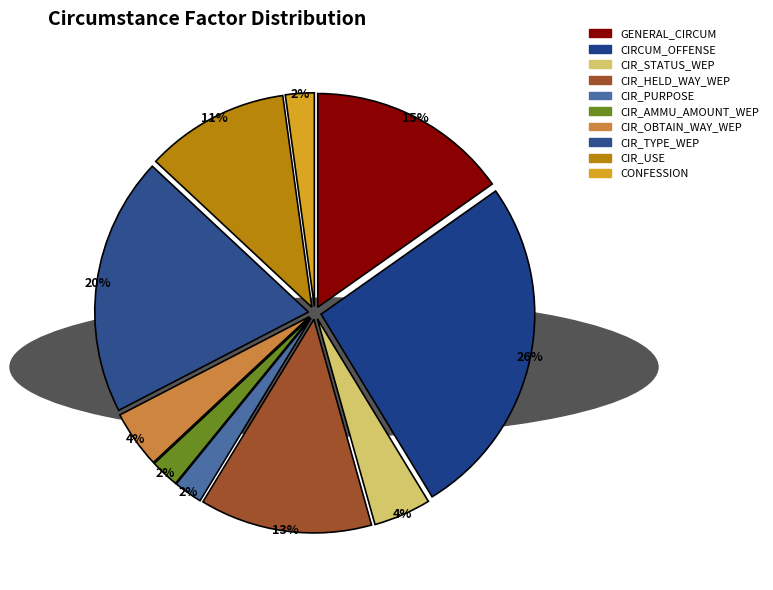

How many slices are in this pie chart?

10